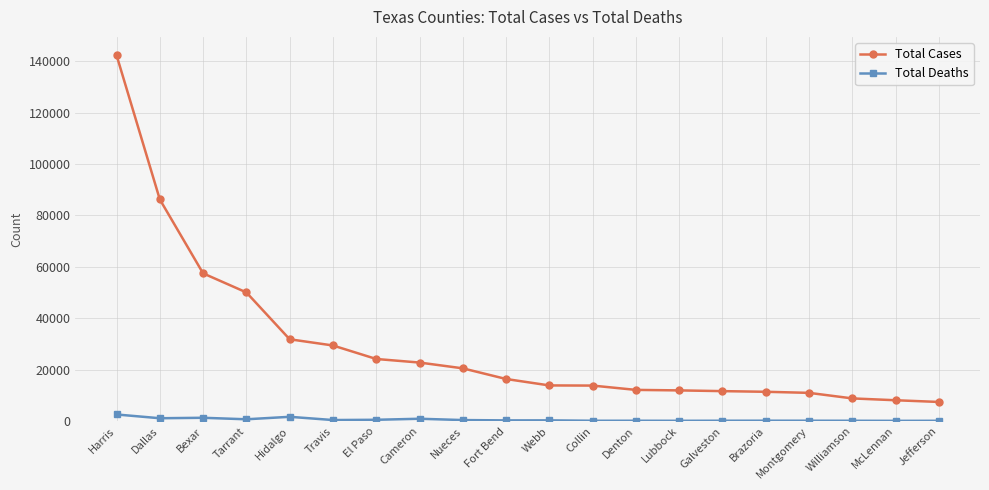

At Brazoria, list the series in order from smallest to largest.

Total Deaths, Total Cases